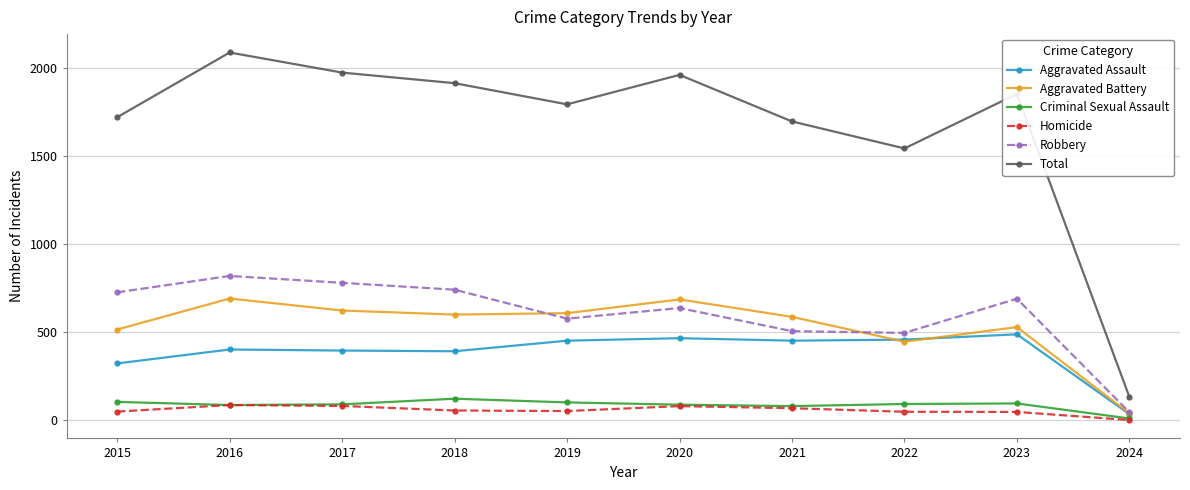

True or false: Aggravated Assault and Total cross at least once.

False